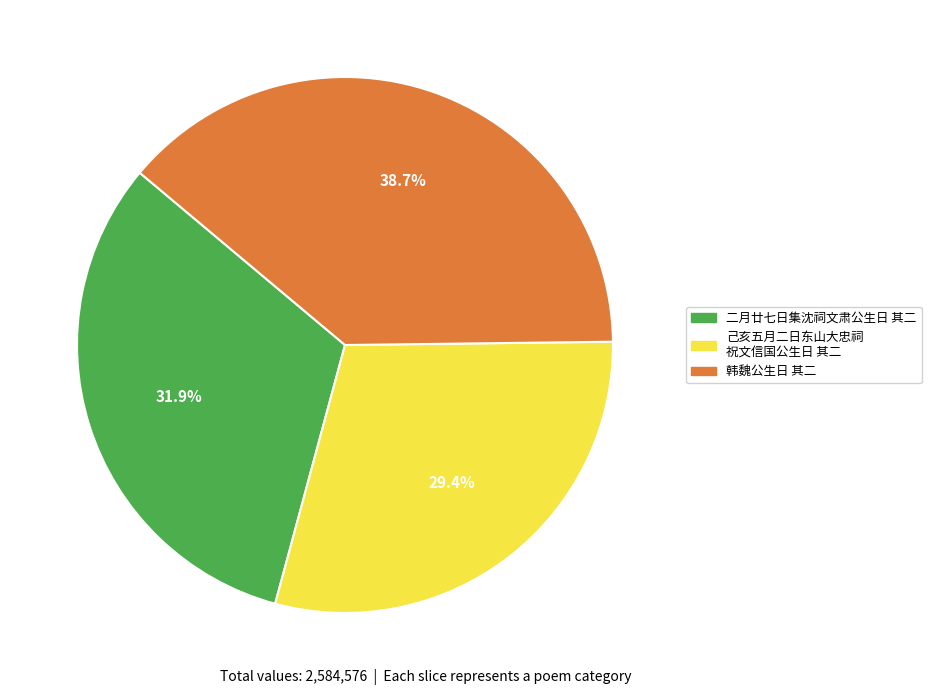

Is there any slice that represents more than half of the pie?

No